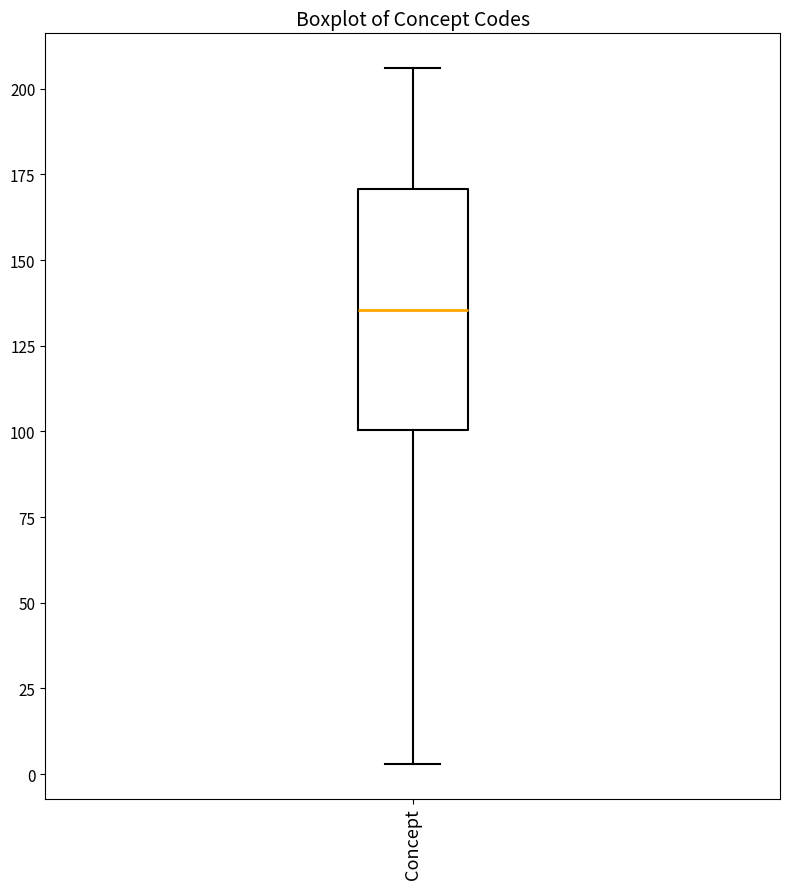

Read this box plot against the y-axis: the position of the median line, the range covered by the box, and the ends of both whiskers. The values are not printed on the chart, so give them approximately, as read against the axis.

median 135, box 100 to 170, whiskers 5 to 205